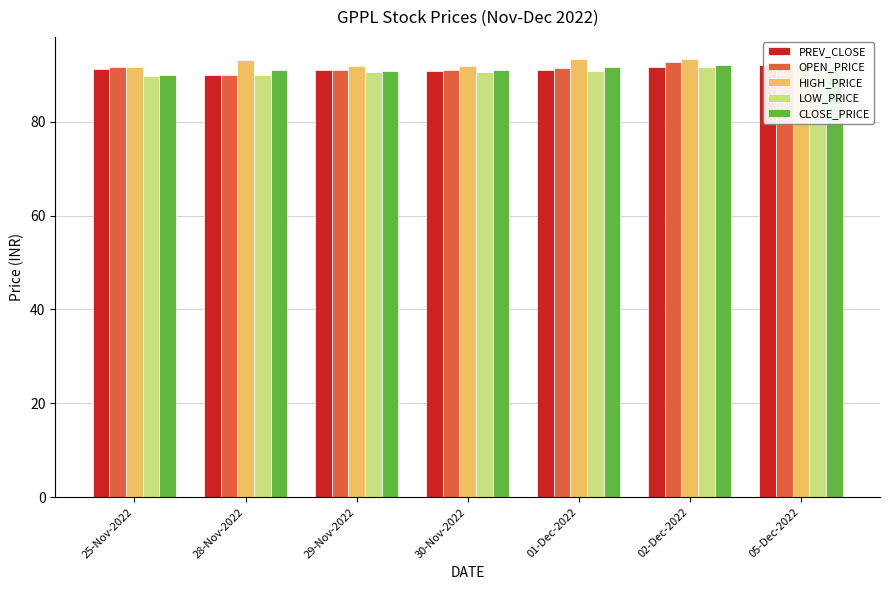

What is the sum of the PREV_CLOSE values at 25-Nov-2022 and 30-Nov-2022?

182.1